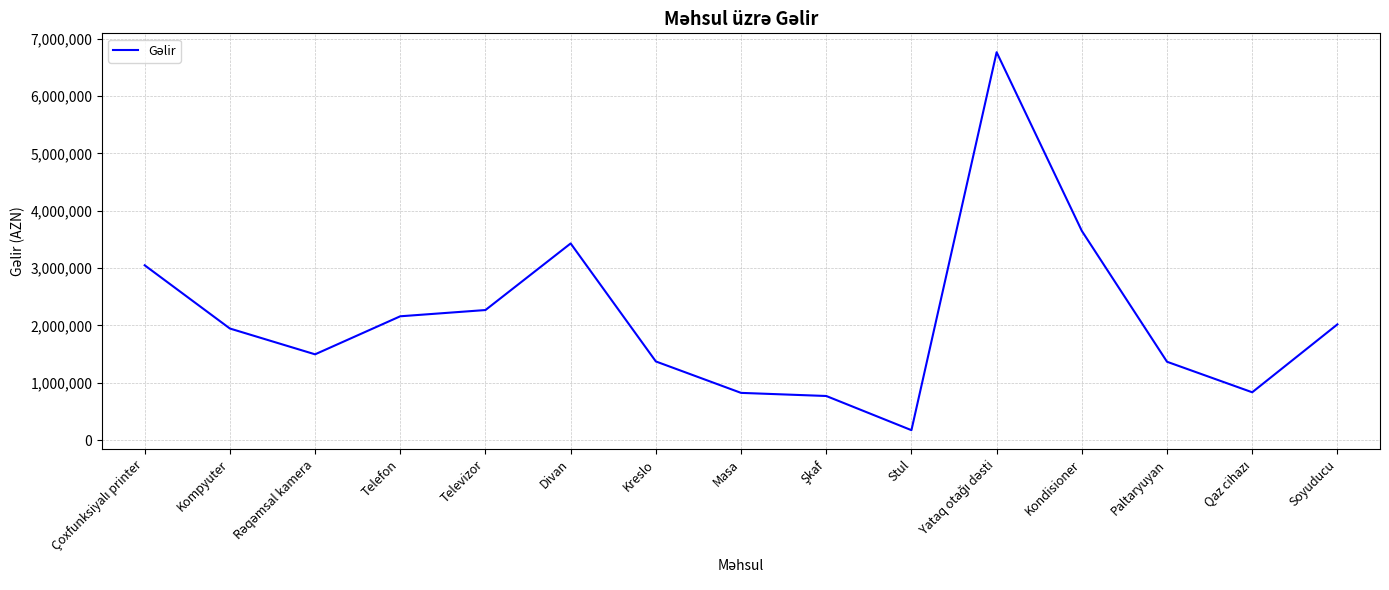

What is the minimum value shown in the chart?

175600